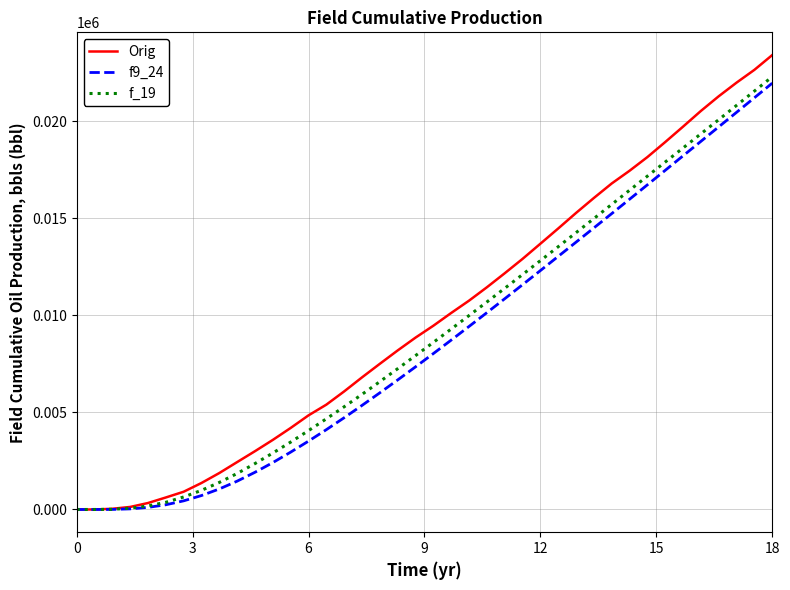

What is the maximum value shown in the chart?

23397